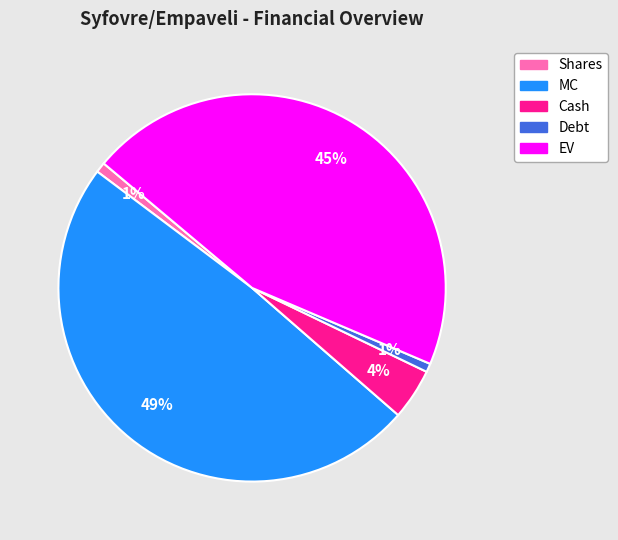

To the nearest percent, what percentage of the pie is Debt?

1%